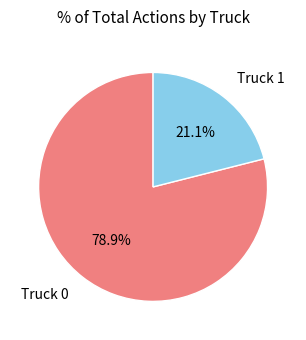

To the nearest percent, what percentage of the pie is Truck 1?

21%